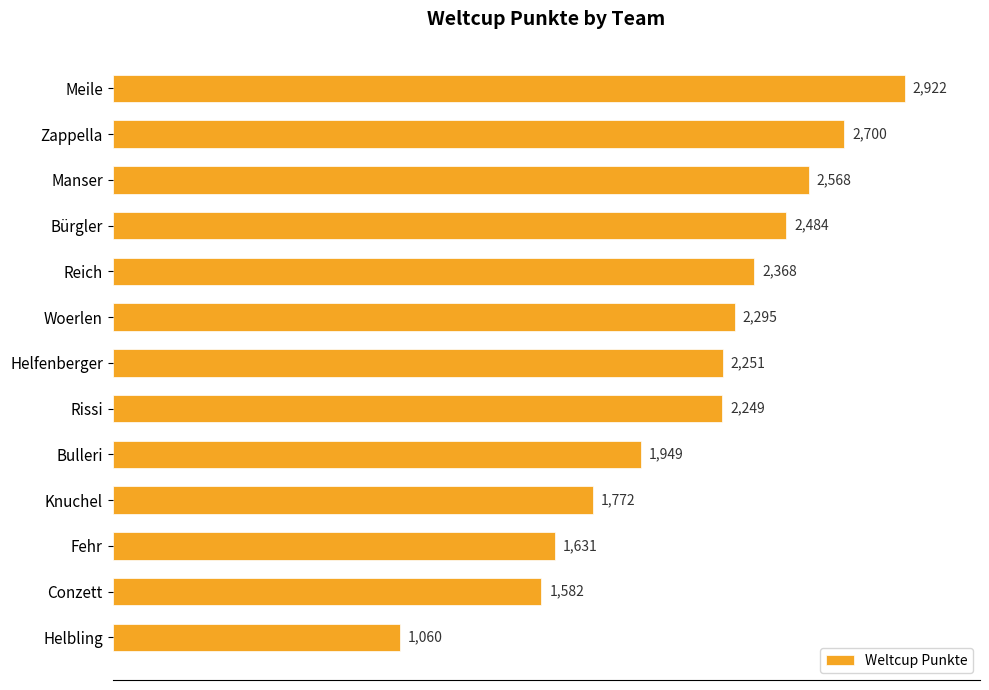

Rank the categories by value from highest to lowest.

Meile, Zappella, Manser, Bürgler, Reich, Woerlen, Helfenberger, Rissi, Bulleri, Knuchel, Fehr, Conzett, Helbling